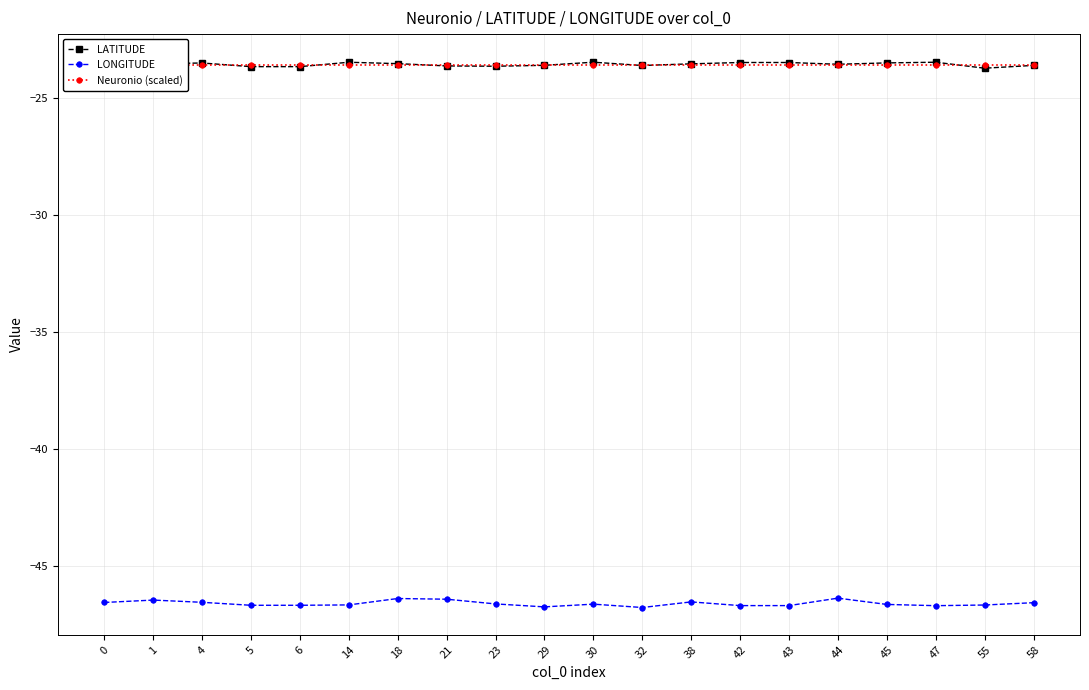

Reading left to right, what are all the values shown in this chart?

LATITUDE: -23.4	-23.5	-23.5	-23.6	-23.6	-23.5	-23.5	-23.6	-23.6	-23.6	-23.5	-23.6	-23.5	-23.5	-23.5	-23.5	-23.5	-23.5	-23.7	-23.6
LONGITUDE: -46.6	-46.5	-46.6	-46.7	-46.7	-46.7	-46.4	-46.4	-46.6	-46.8	-46.7	-46.8	-46.6	-46.7	-46.7	-46.4	-46.7	-46.7	-46.7	-46.6
Neuronio (scaled): -23.6	-23.6	-23.6	-23.6	-23.6	-23.6	-23.6	-23.6	-23.6	-23.6	-23.6	-23.6	-23.6	-23.6	-23.6	-23.6	-23.6	-23.6	-23.6	-23.6